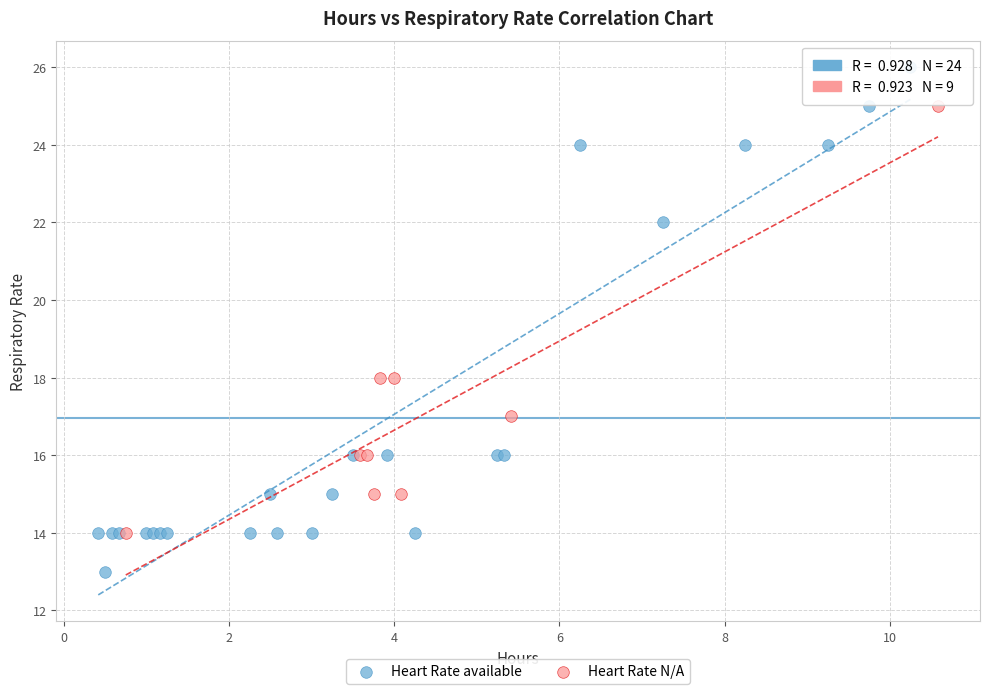

Which series has the widest spread of Y values?

Heart Rate available